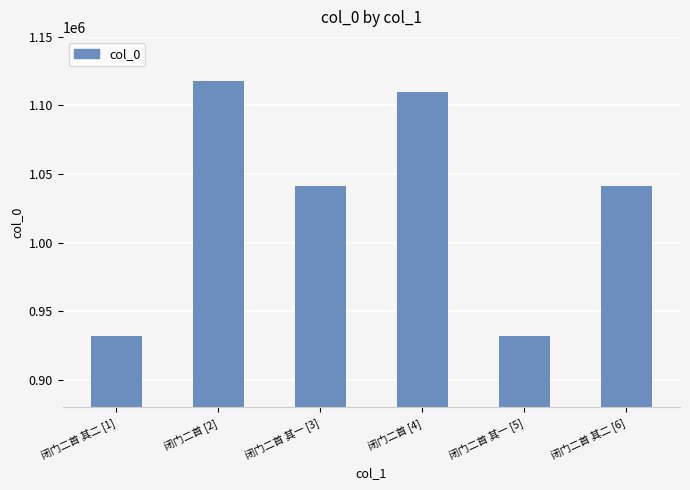

What is the approximate value at 闭门二首 其二 [6], to the nearest 10?

1041020